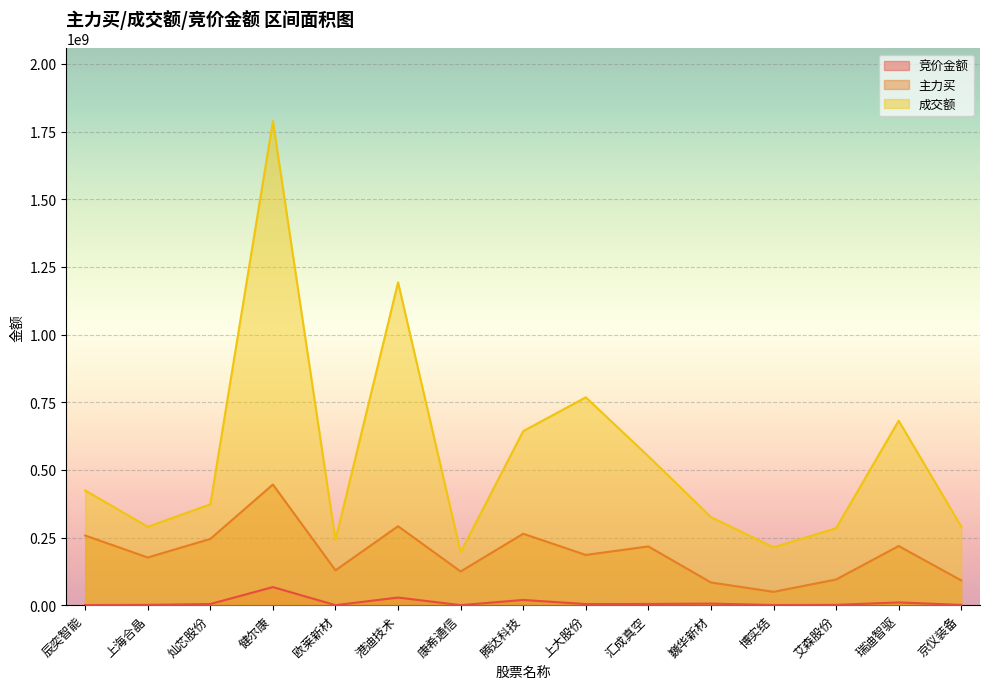

At which label does 成交额 first exceed 372573466?

辰奕智能